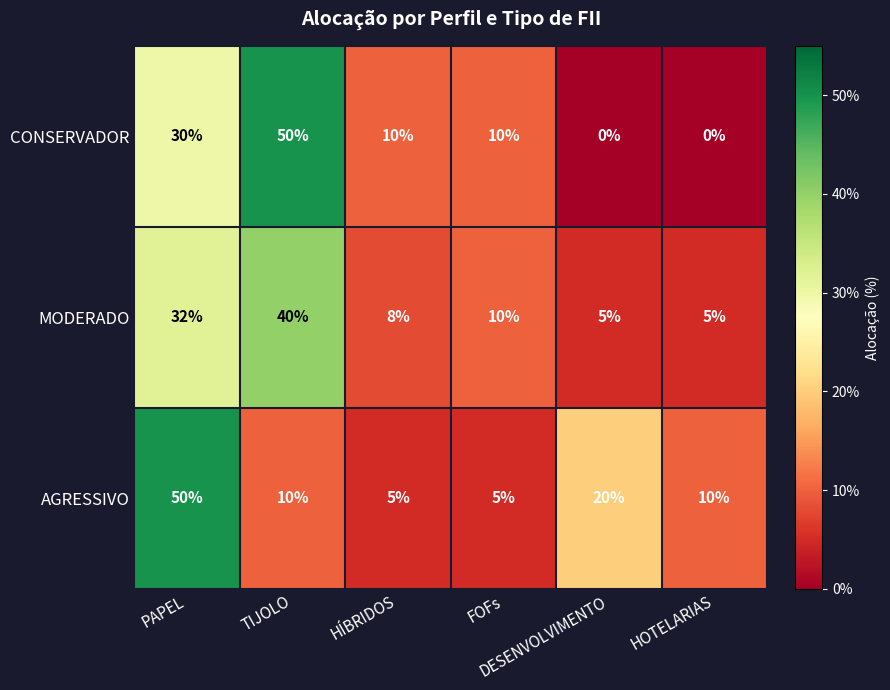

What is the maximum value shown in the chart?

50